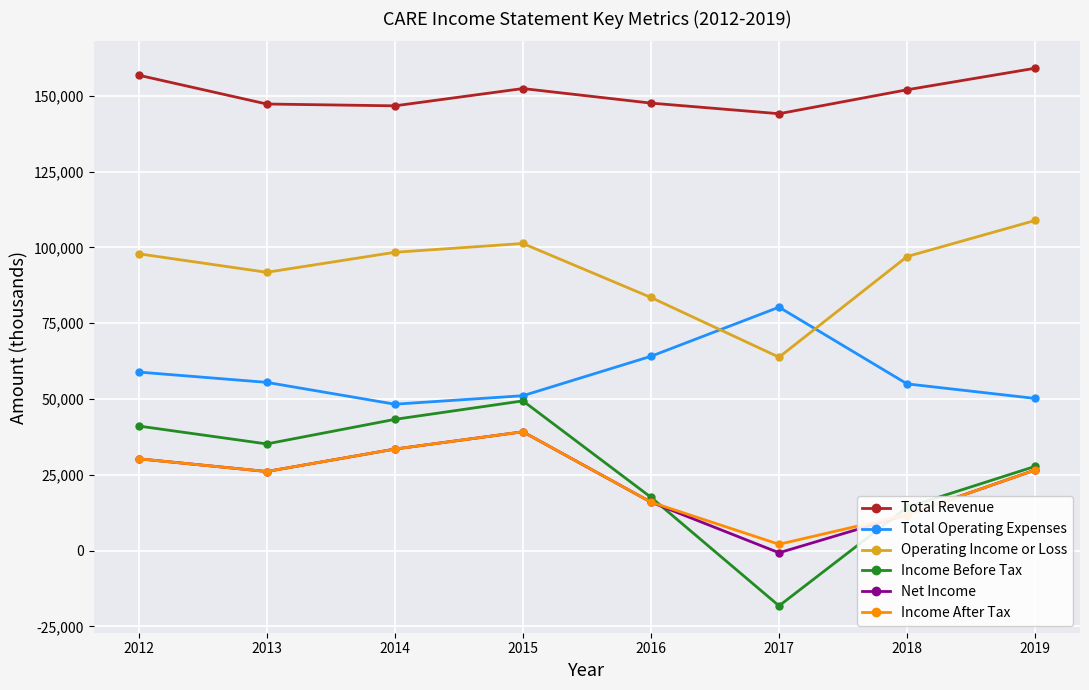

Which series has the largest range (max minus min)?

Income Before Tax